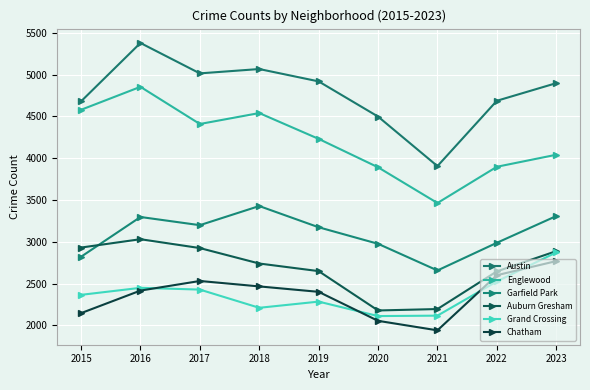

At which category does Garfield Park reach its first local valley?

2017